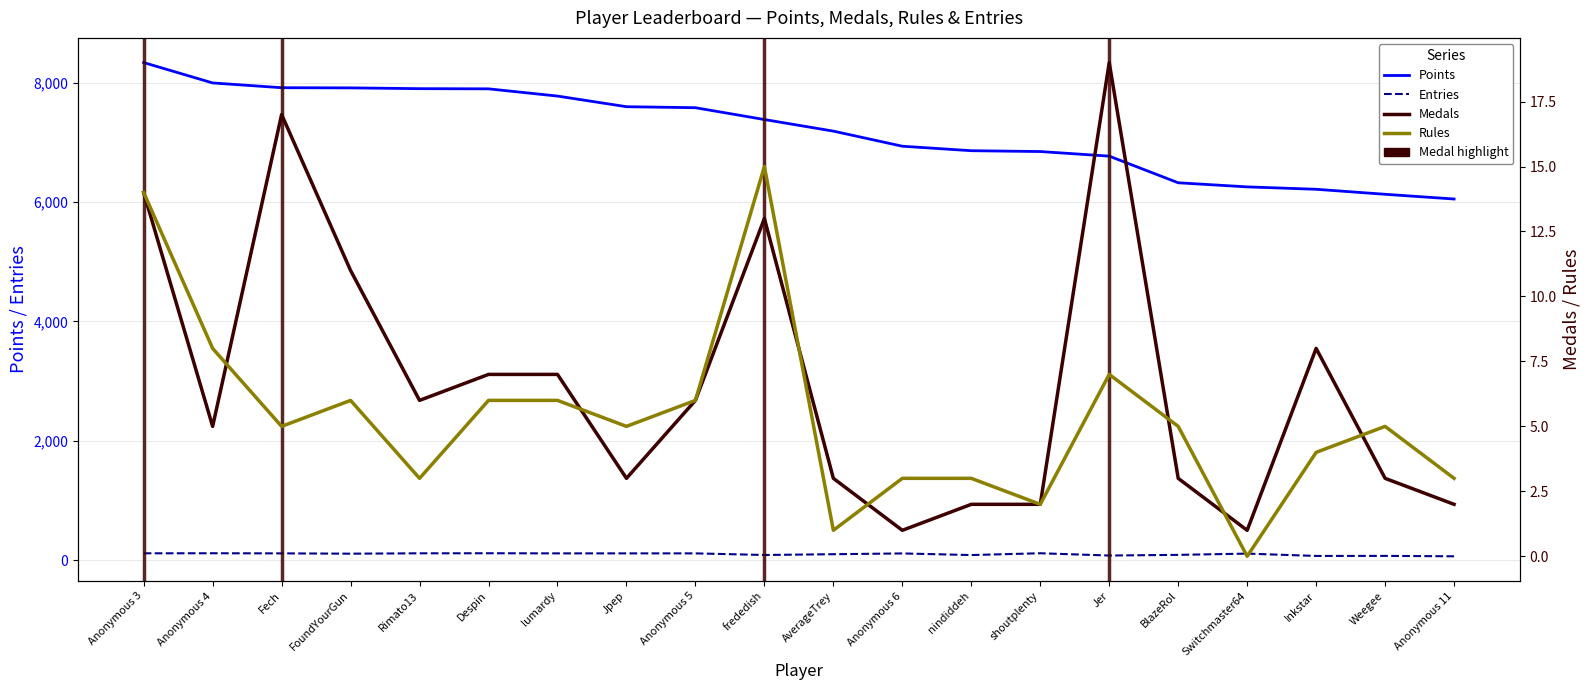

The value of Rules at Anonymous 4 is 11. True or false?

False